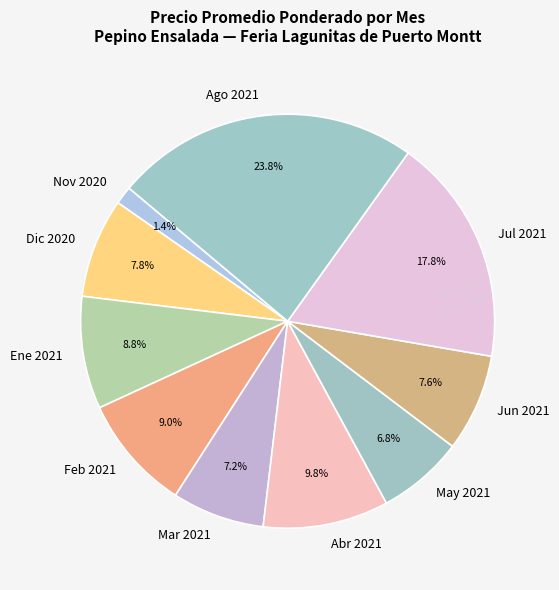

Combined, do Jun 2021 and Dic 2020 account for over 50%?

No